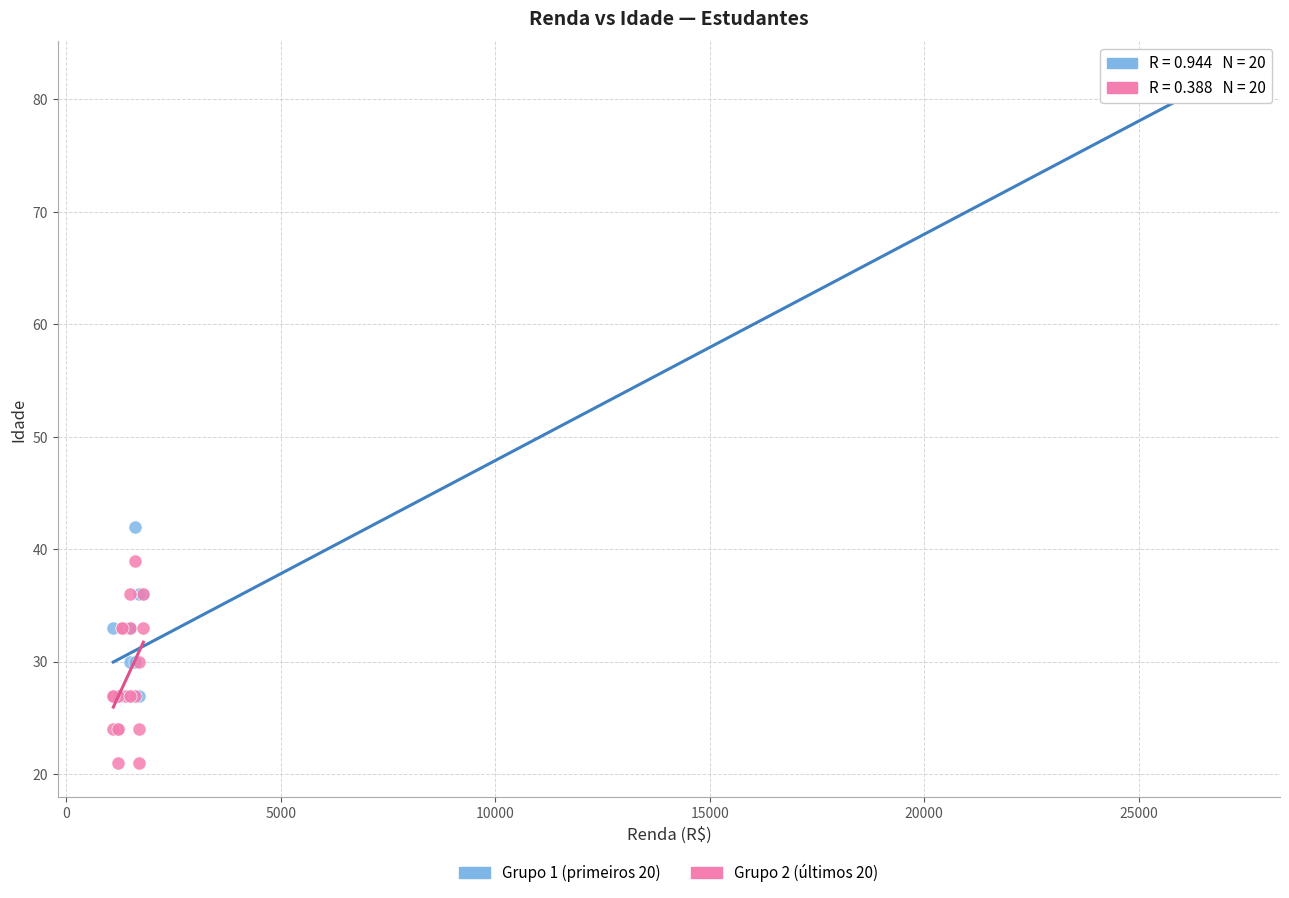

Which series contains the lowest Y value?

Grupo 2 (últimos 20)